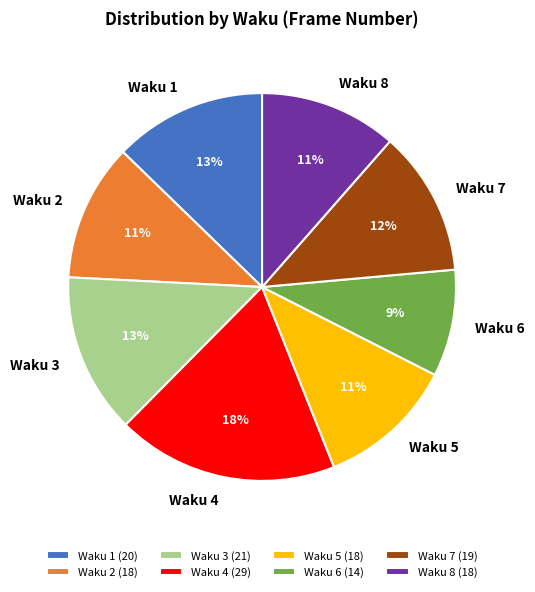

To the nearest percent, what portion does Waku 3 represent?

13%